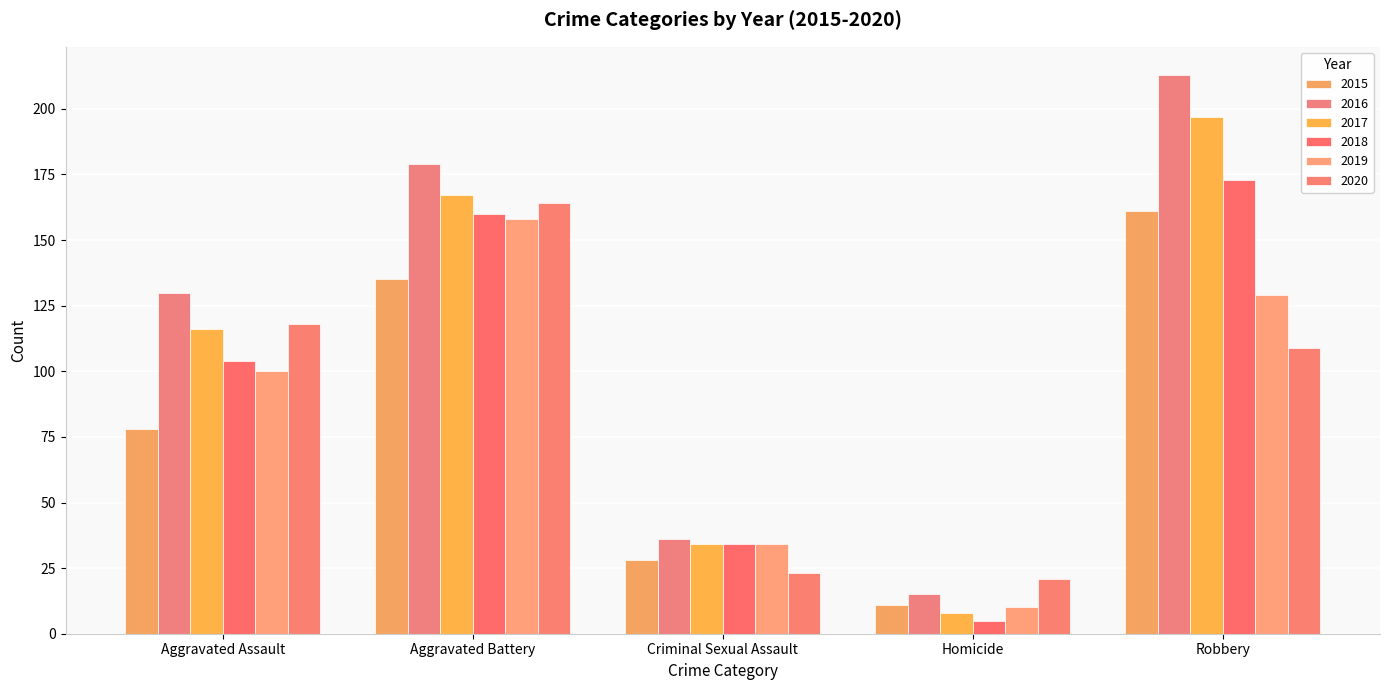

What is the minimum value for 2019?

10